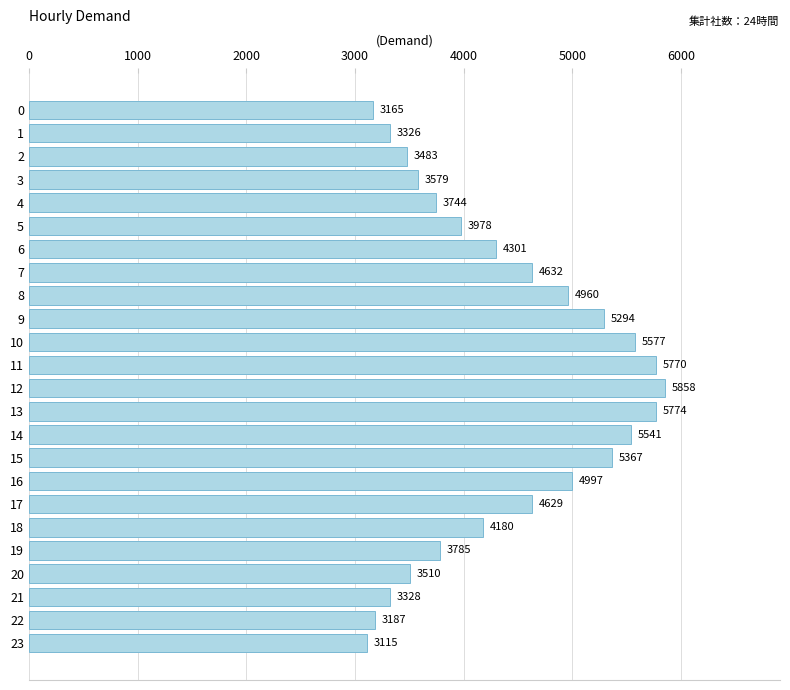

What is the change in value from 2 to 10?

+2094